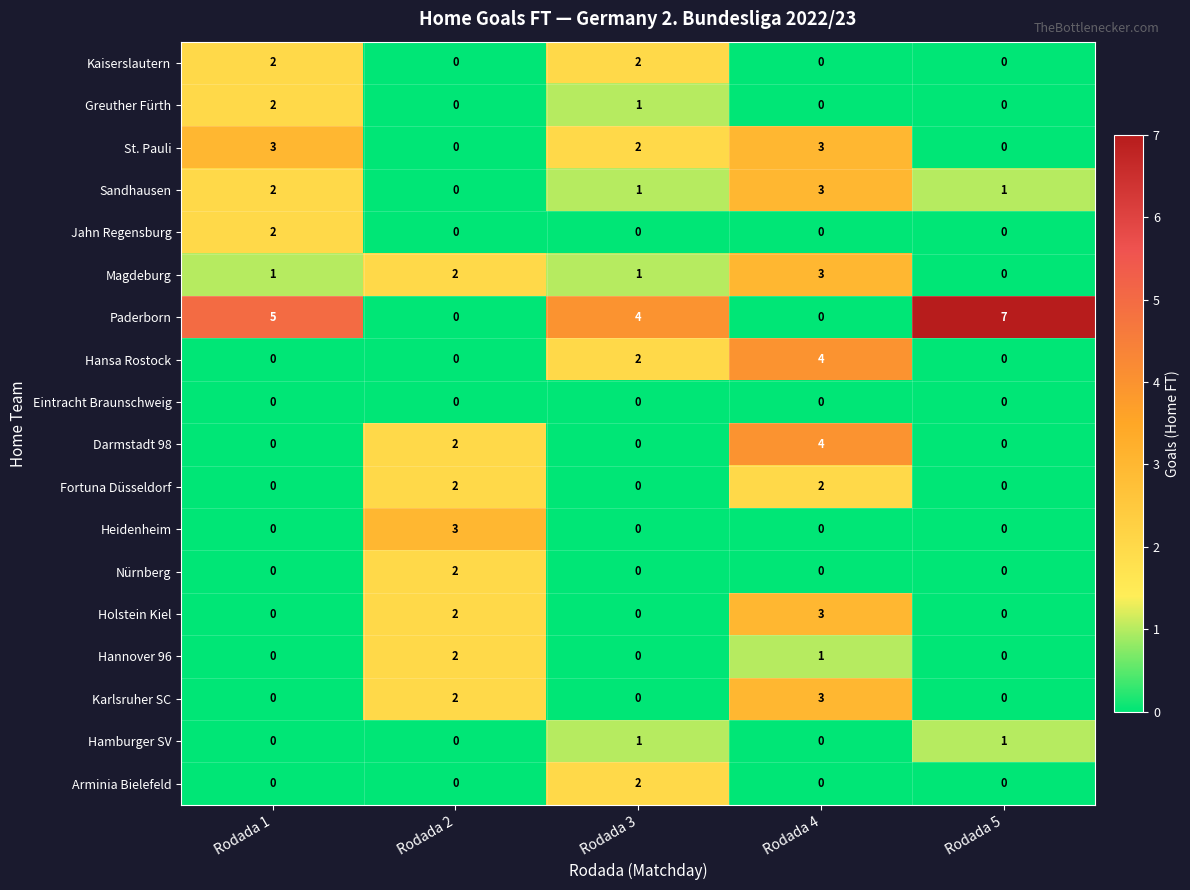

What is the total value across all series at Rodada 1?

17